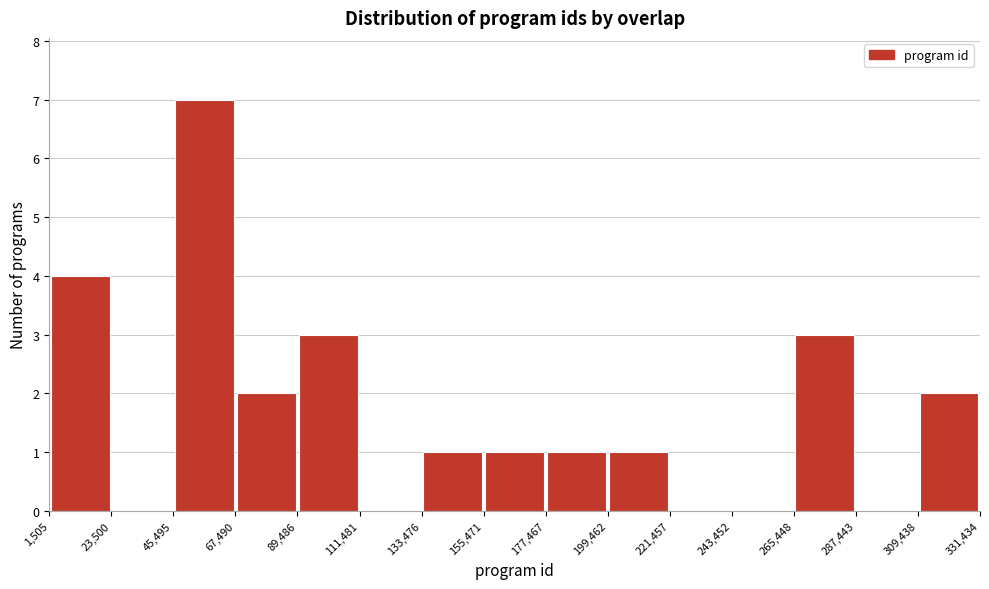

Reading left to right, list every bar in this chart as the range it spans on the x-axis followed by its height. The values are not printed on the chart, so give them approximately, as read against the axis.

1,505 to 23,500: 4
23,500 to 45,495: 0
45,495 to 67,490: 7
67,490 to 89,486: 2
89,486 to 111,481: 3
111,481 to 133,476: 0
133,476 to 155,471: 1
155,471 to 177,467: 1
177,467 to 199,462: 1
199,462 to 221,457: 1
221,457 to 243,452: 0
243,452 to 265,448: 0
265,448 to 287,443: 3
287,443 to 309,438: 0
309,438 to 331,434: 2